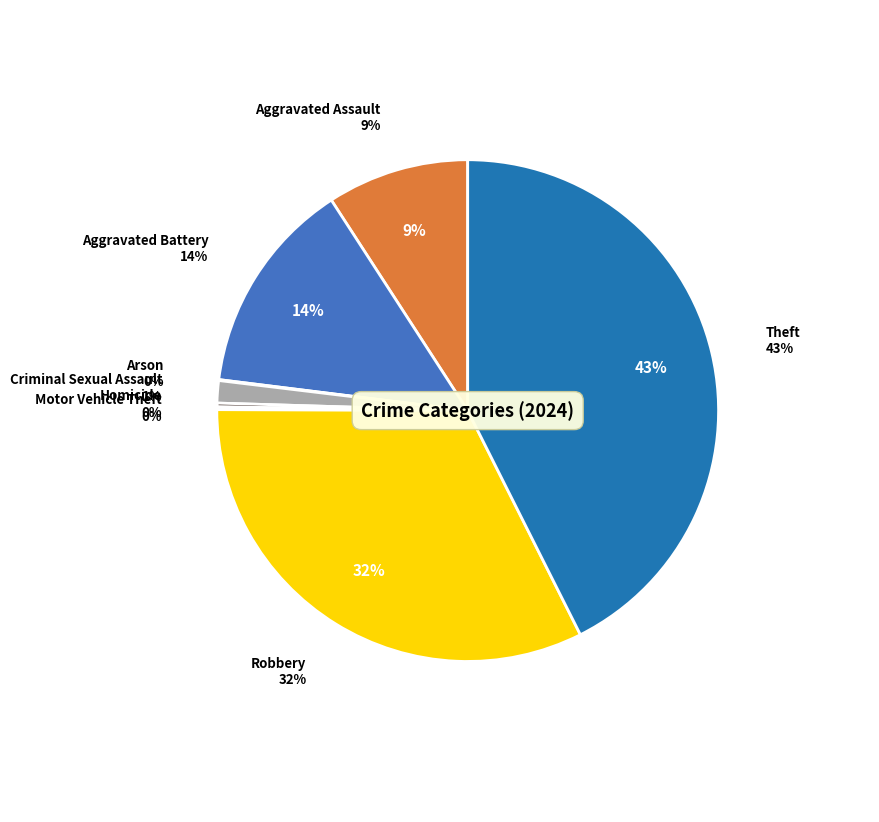

How many segments does this pie chart have?

8